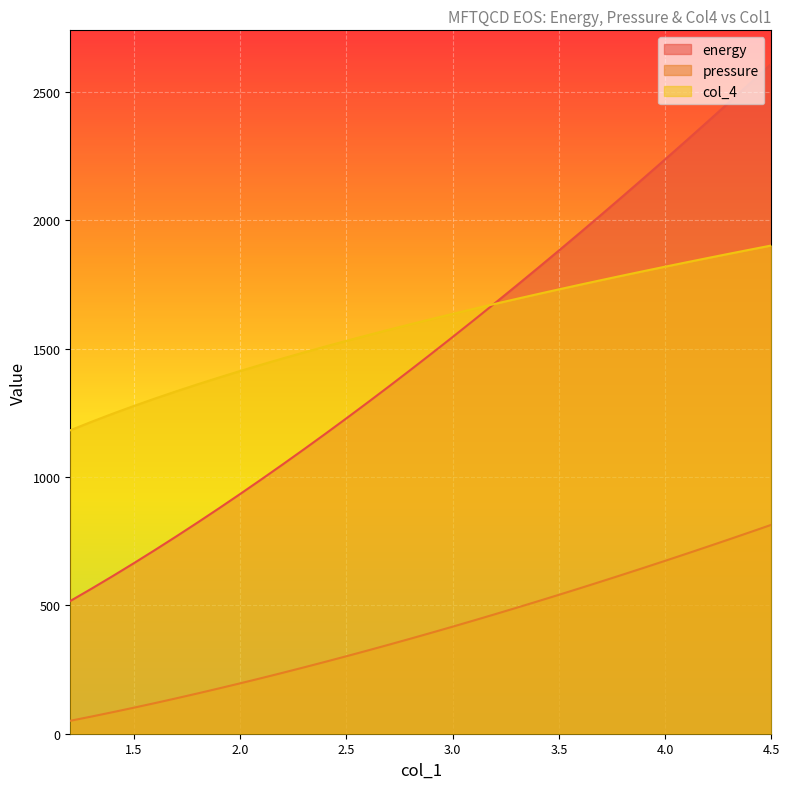

Count the number of categories in the chart.

34